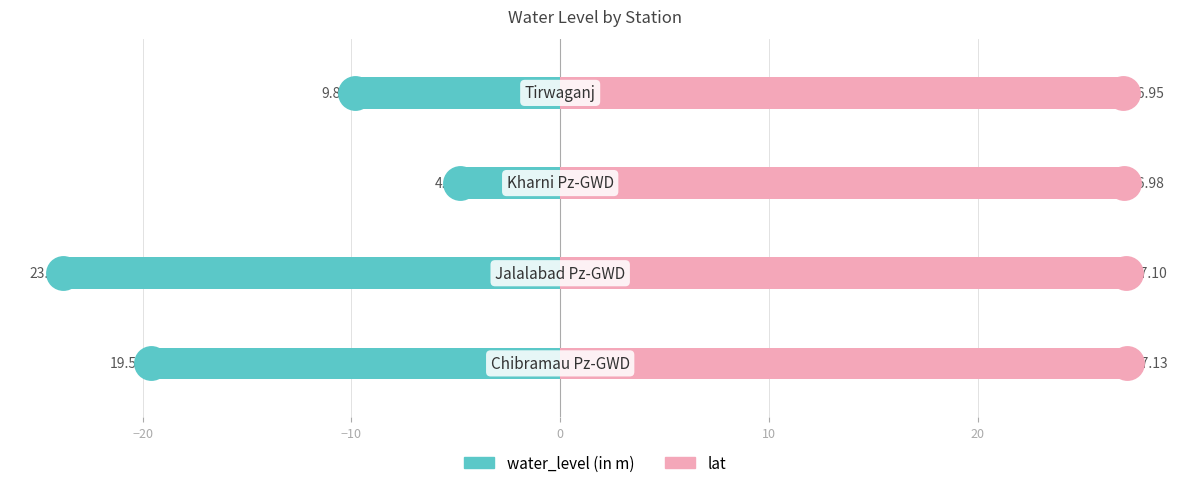

Which series has the largest total across all categories?

lat